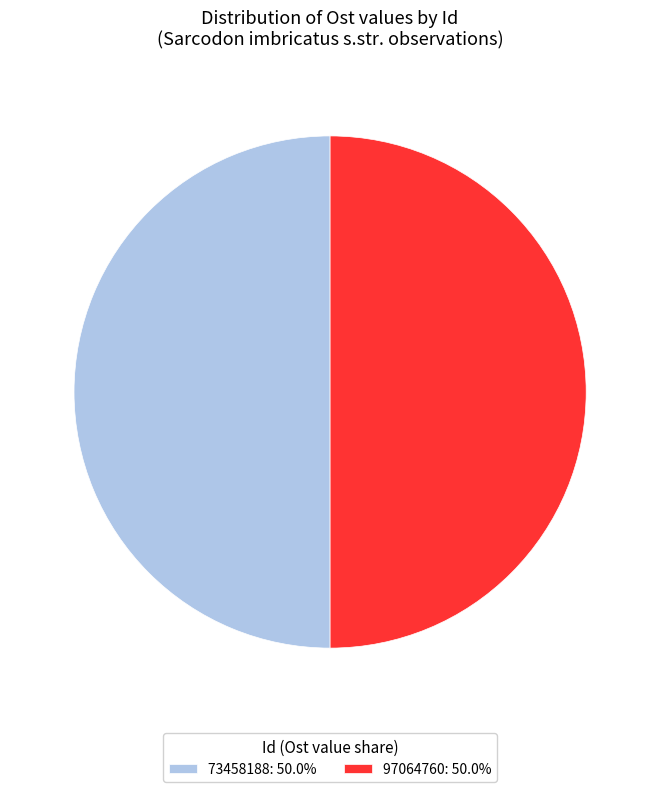

Do 73458188: 50.0% and 97064760: 50.0% together represent more than half of the pie?

Yes